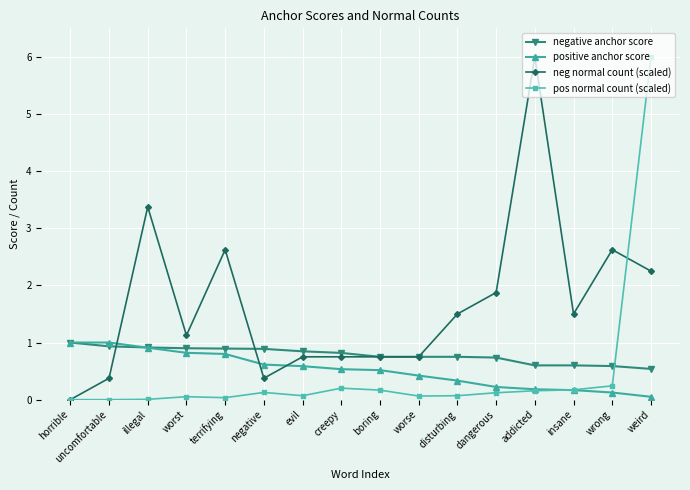

True or false: neg normal count (scaled) and positive anchor score intersect in this chart.

True